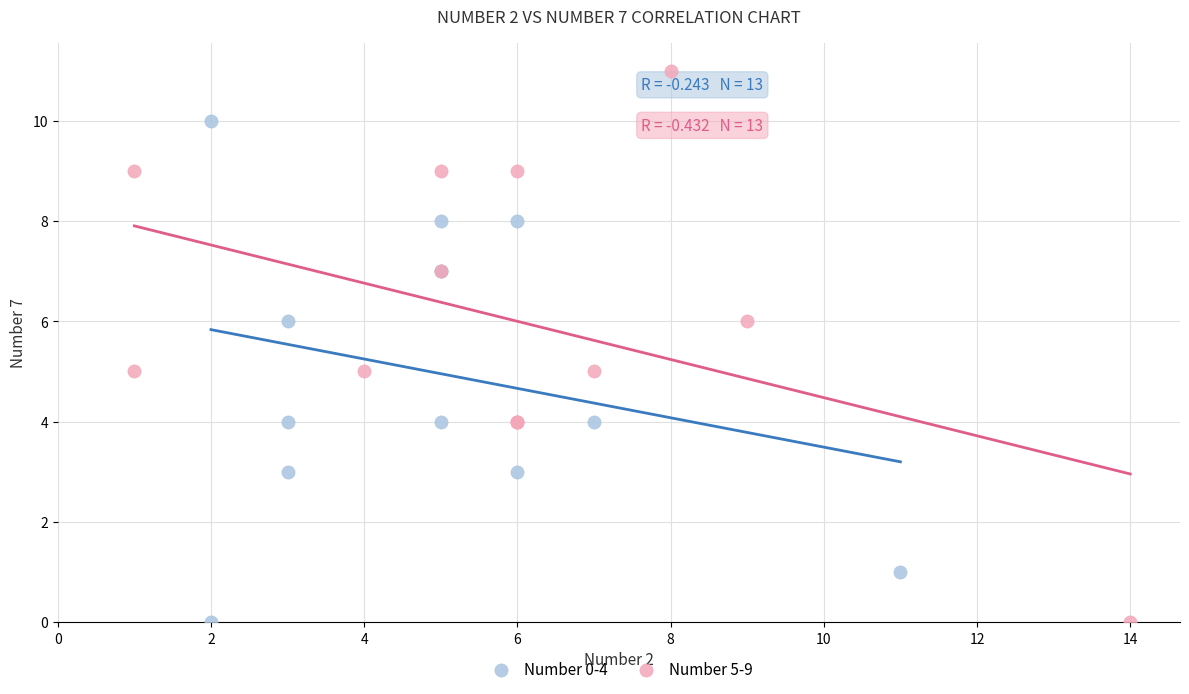

What are all the series names shown in the legend?

Number 0-4, Number 5-9